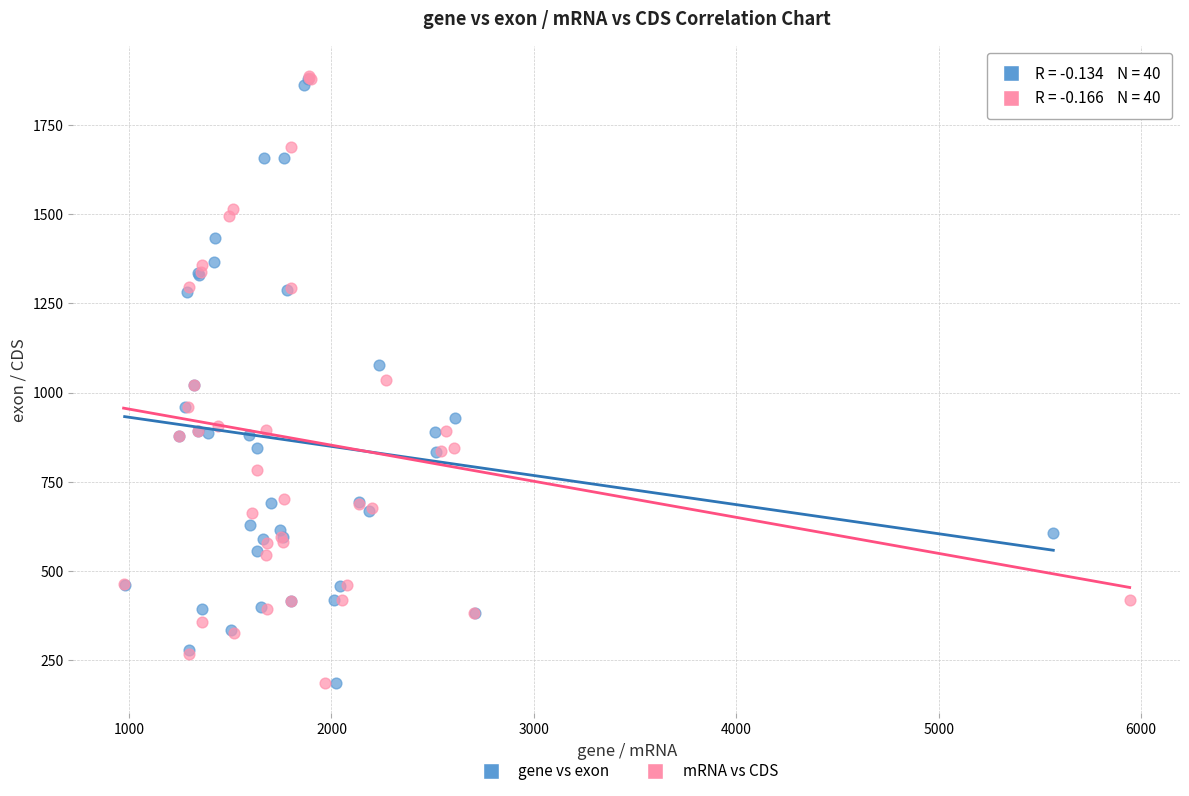

Which series has the largest Y range (max minus min)?

mRNA vs CDS